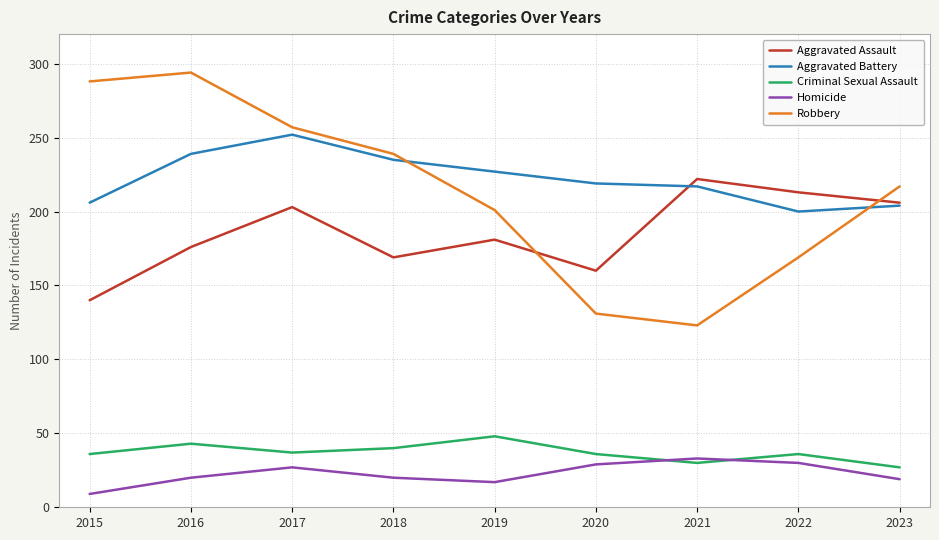

What is the total value across all series at 2018?

703